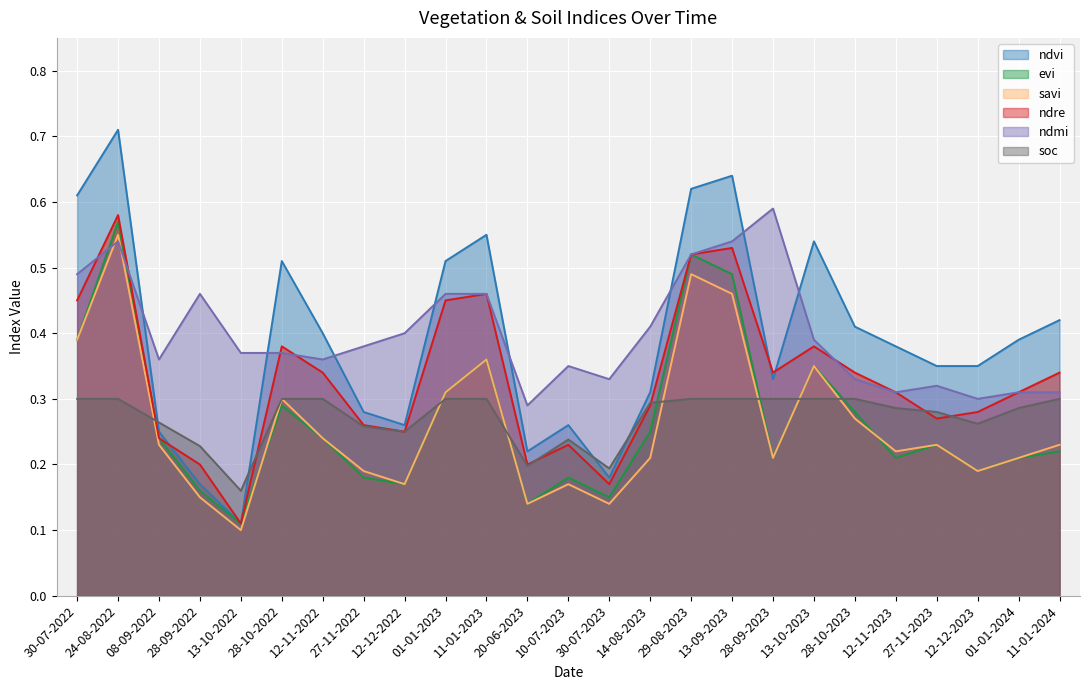

What is the difference between the highest and lowest values at 11-01-2023?

0.3